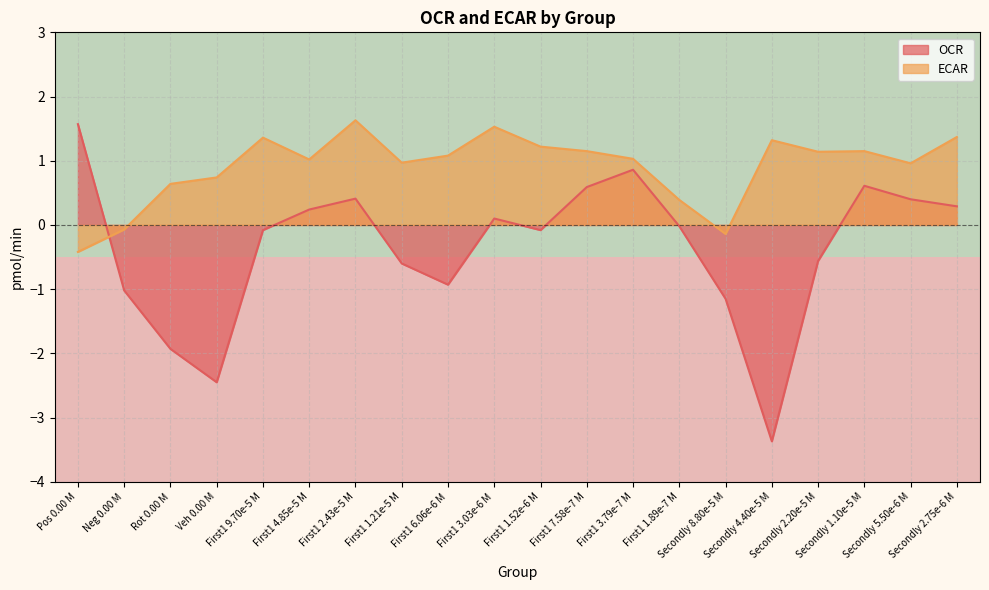

What is the highest value of the OCR series?

1.6